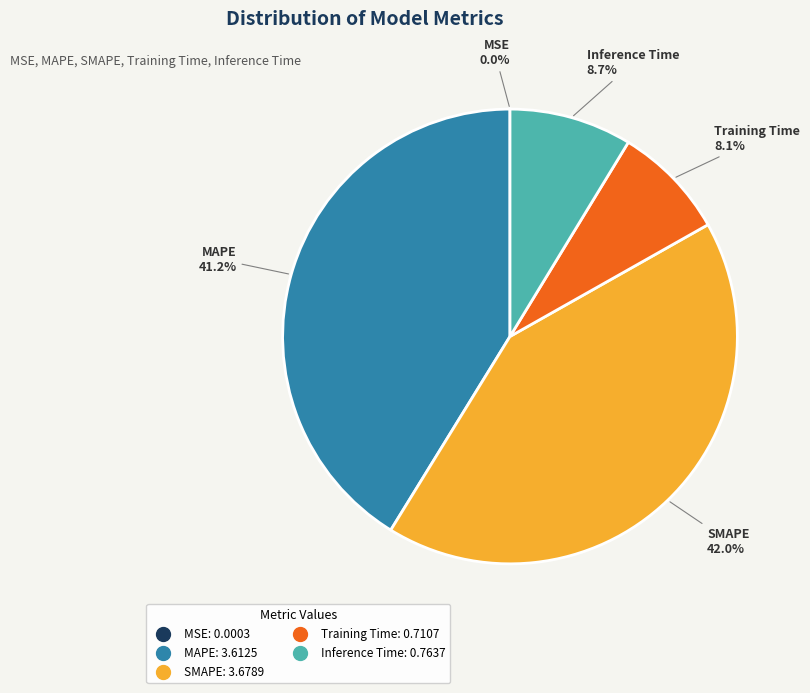

Does MAPE represent more than half of the total?

No